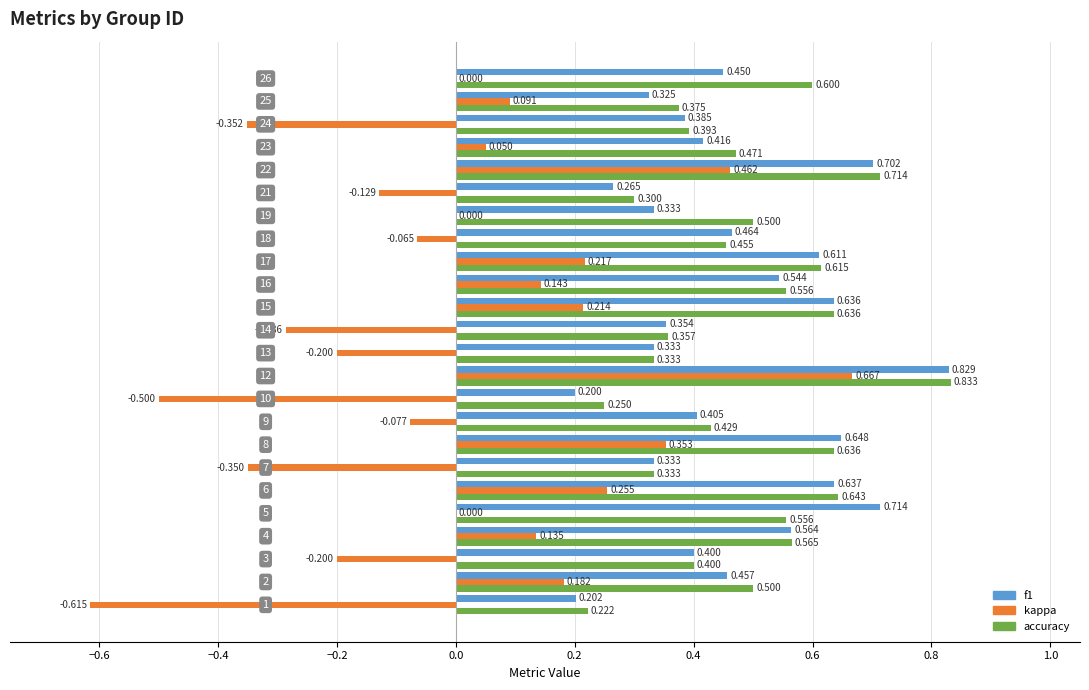

Which series has the widest spread of values?

kappa